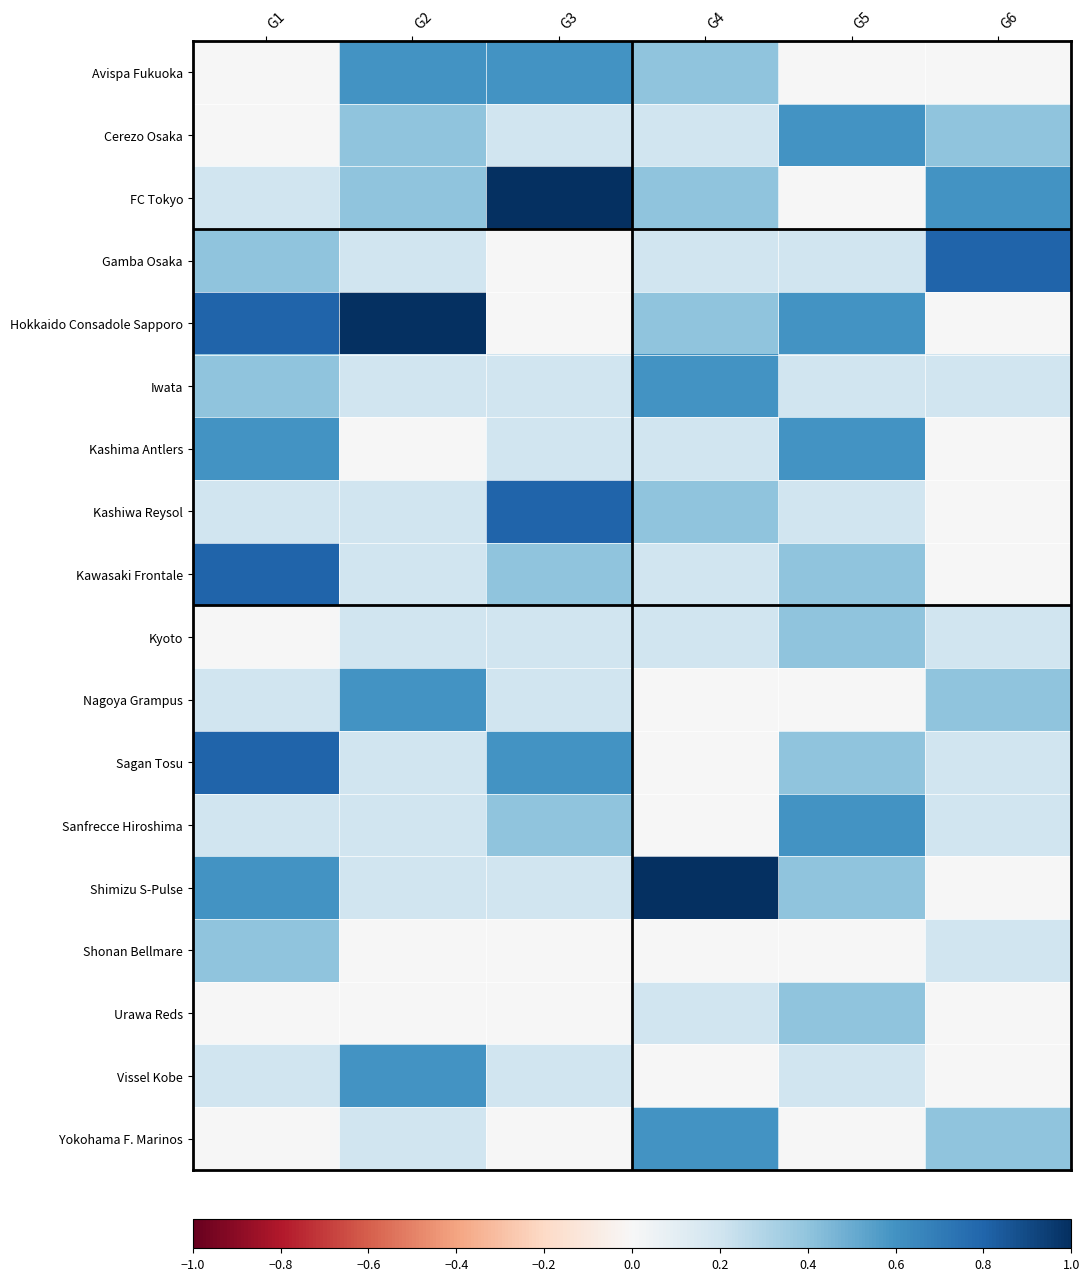

At G4, list the series in order from smallest to largest.

Nagoya Grampus, Sagan Tosu, Sanfrecce Hiroshima, Shonan Bellmare, Vissel Kobe, Cerezo Osaka, Gamba Osaka, Kashima Antlers, Kawasaki Frontale, Kyoto, Urawa Reds, Avispa Fukuoka, FC Tokyo, Hokkaido Consadole Sapporo, Kashiwa Reysol, Iwata, Yokohama F. Marinos, Shimizu S-Pulse